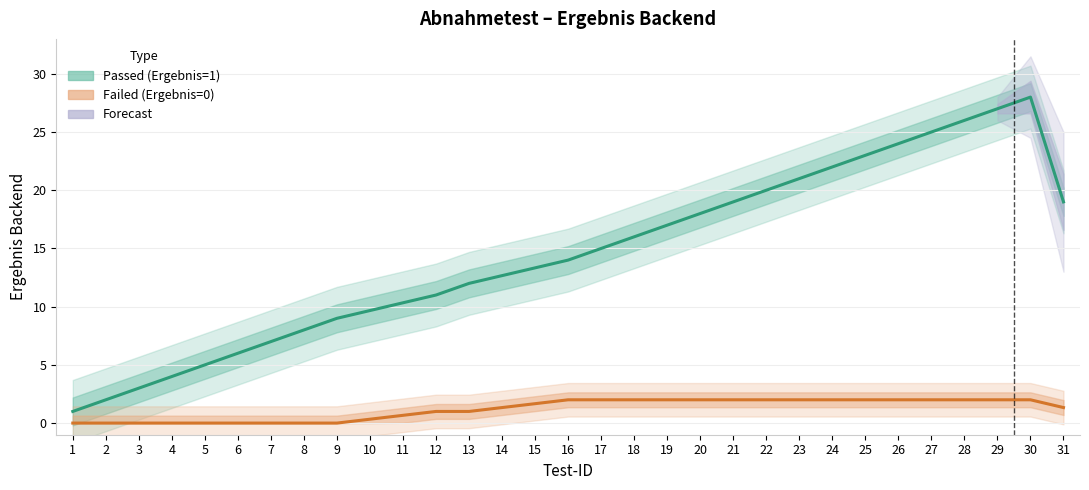

Read the Failed (Ergebnis=0) value at 18.

2.0